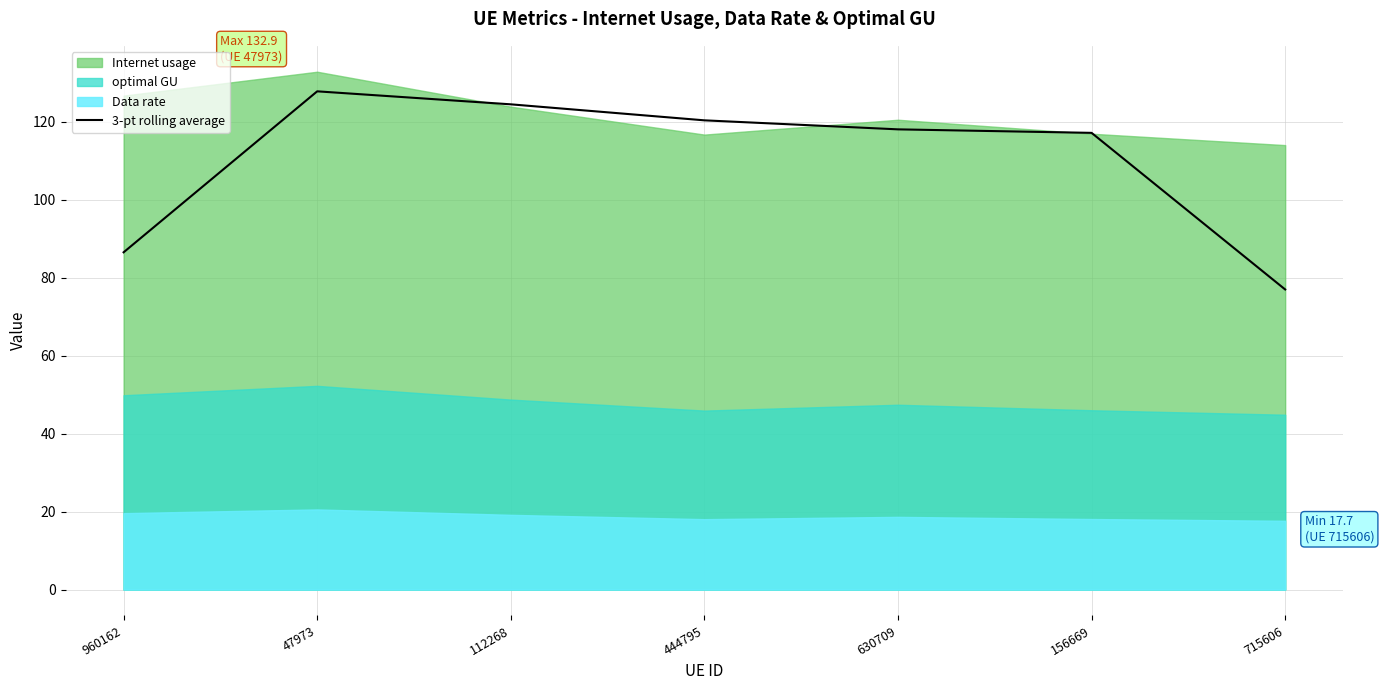

Which has a higher value, 960162 or 47973?

47973